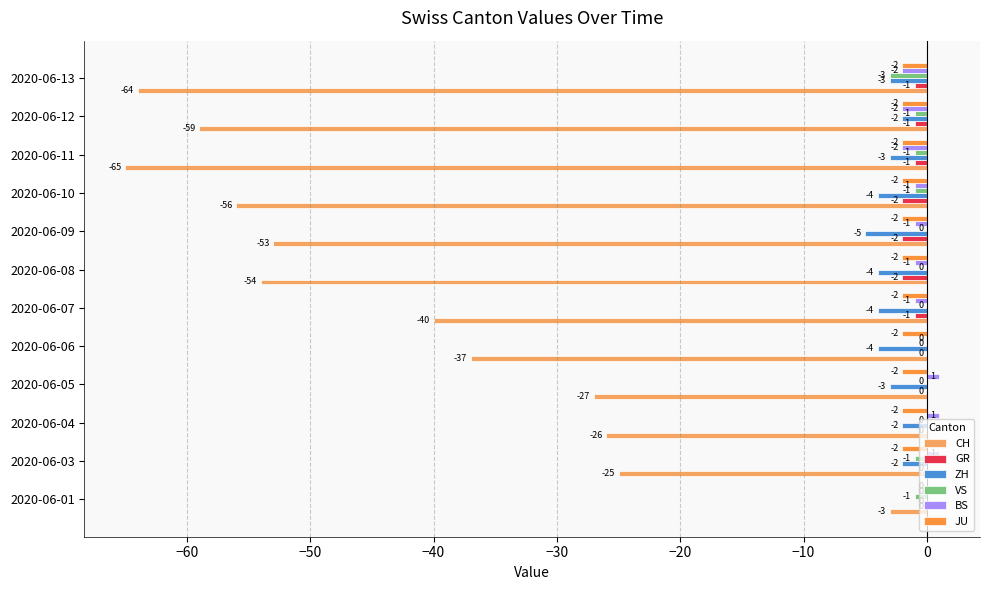

Which category has the highest value in the JU series?

2020-06-01